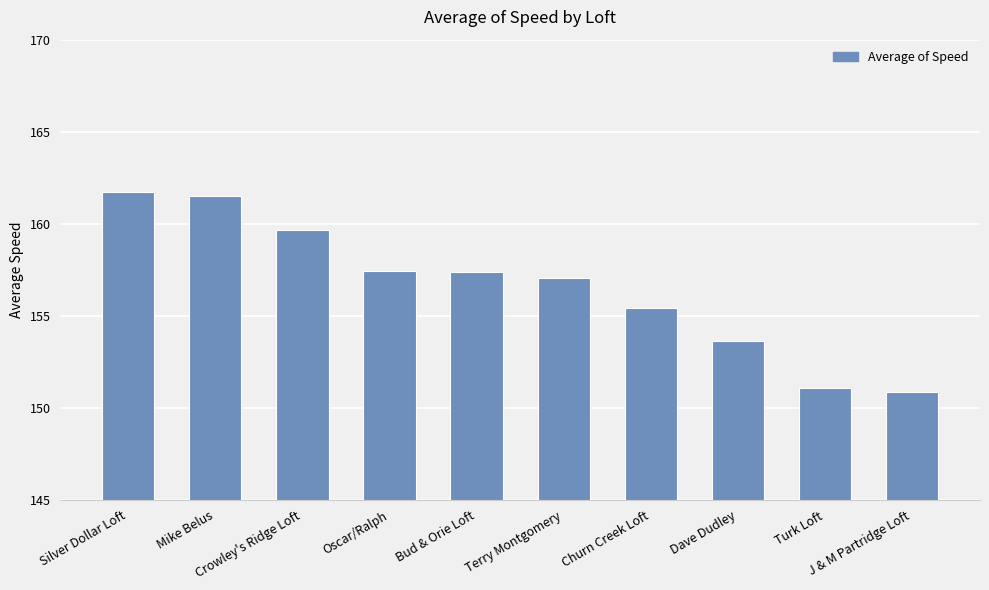

What is the value of the 2nd bar from the left?

161.5